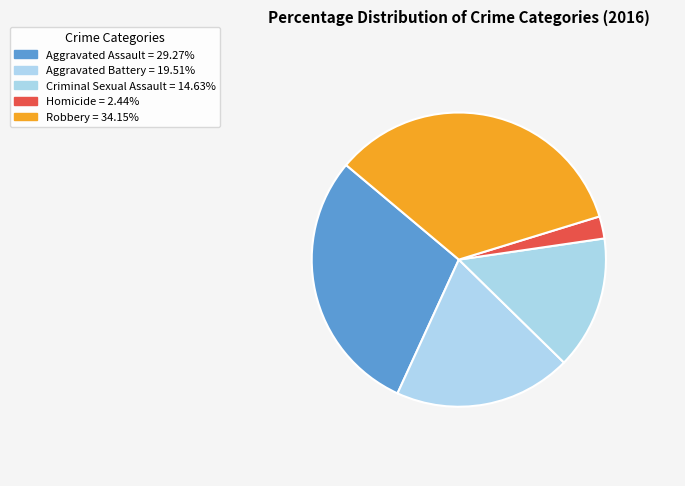

Which has a higher value, Aggravated Assault or Robbery?

Robbery